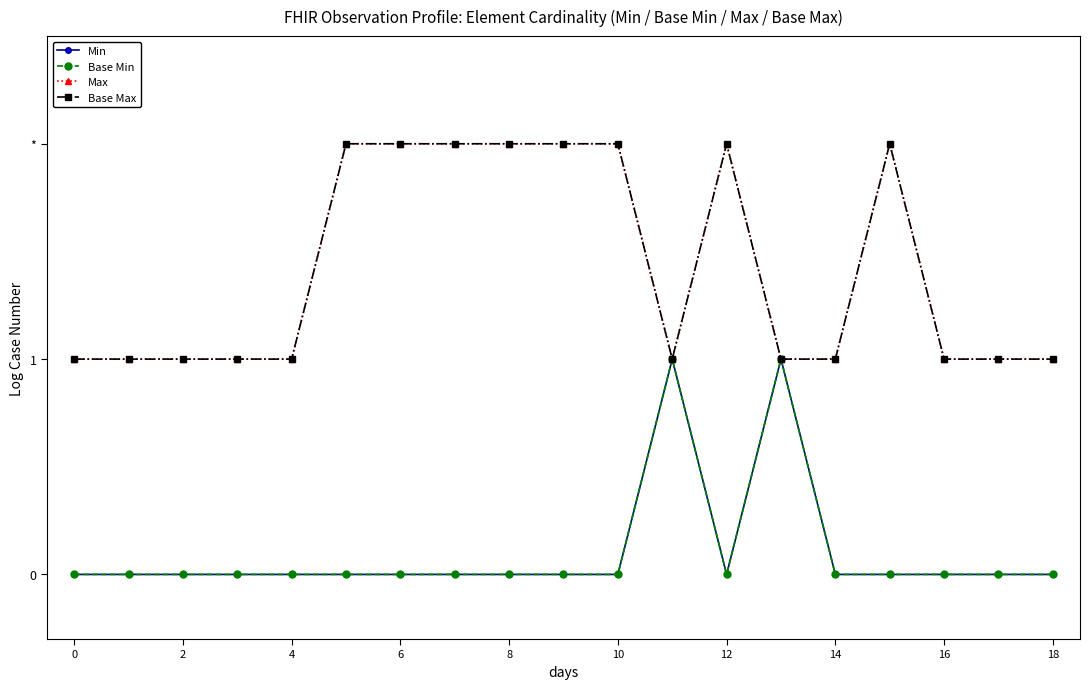

Is this an area chart (filled region under the line)?

No